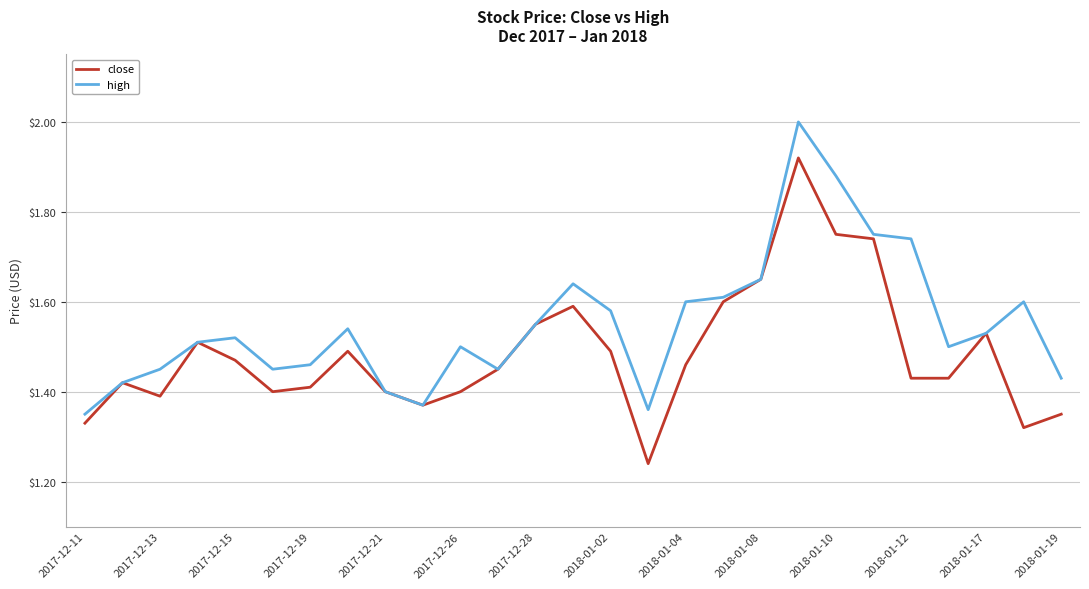

What is the sum of all close values?

40.1